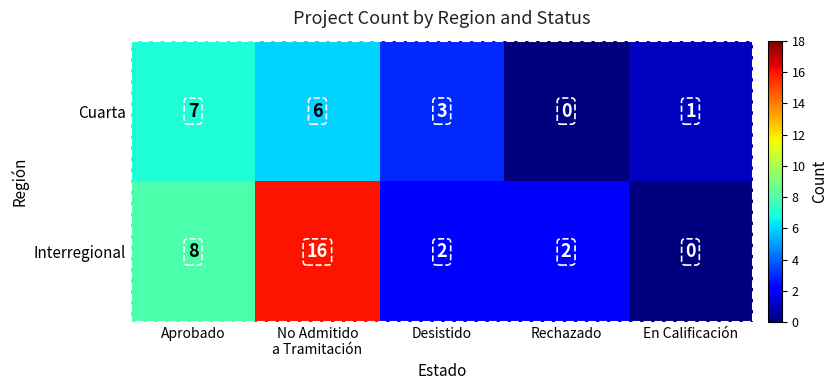

At which label does Cuarta first exceed 3?

Aprobado